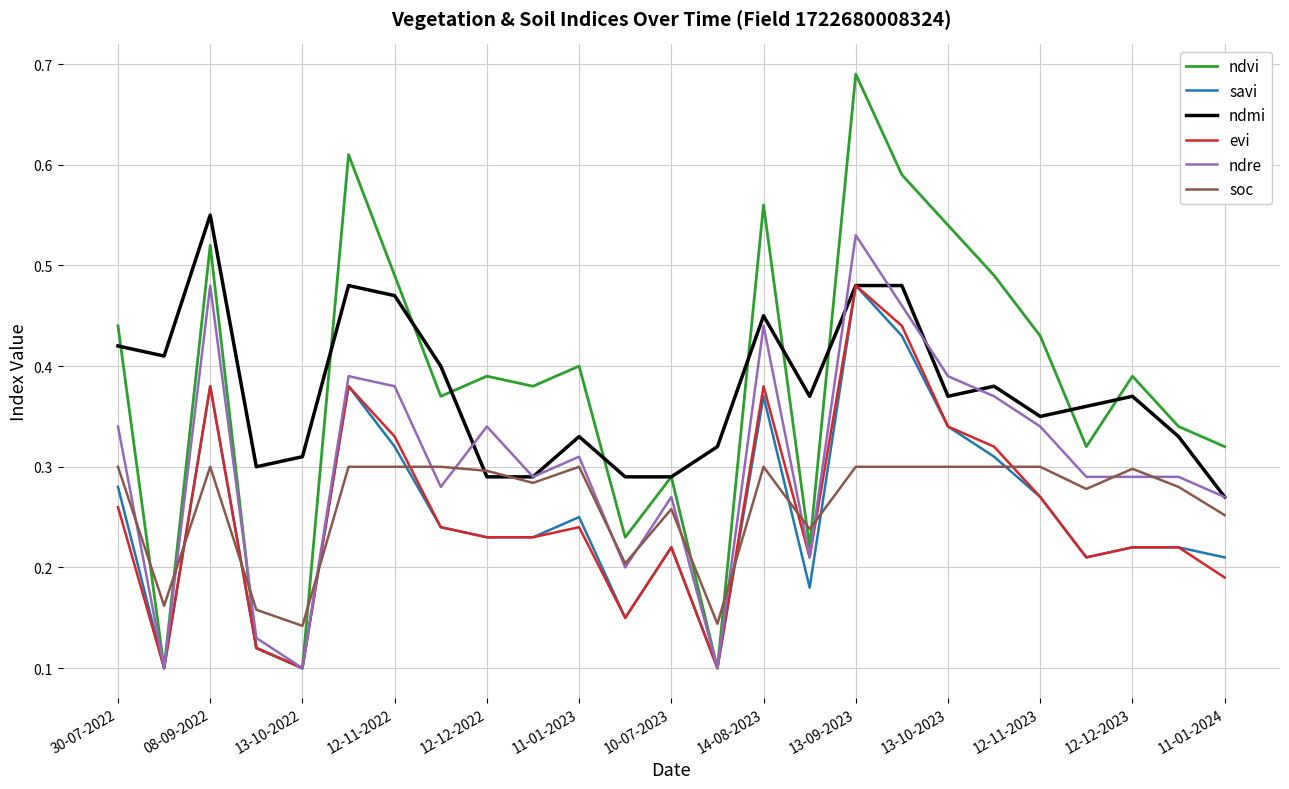

After their last crossing, which series has the higher values: soc or ndvi?

ndvi